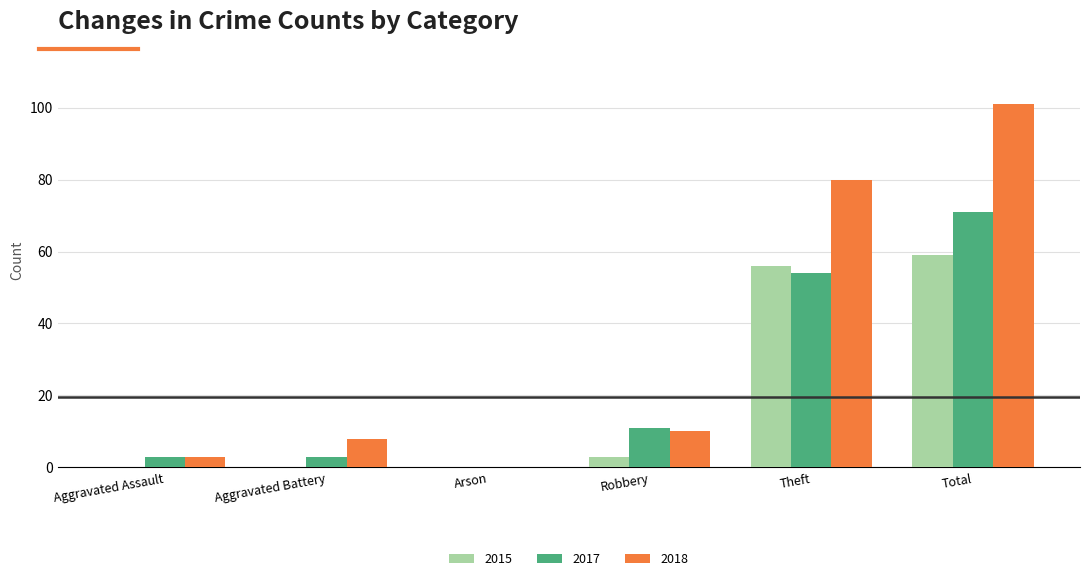

What is the maximum value shown in the chart?

101